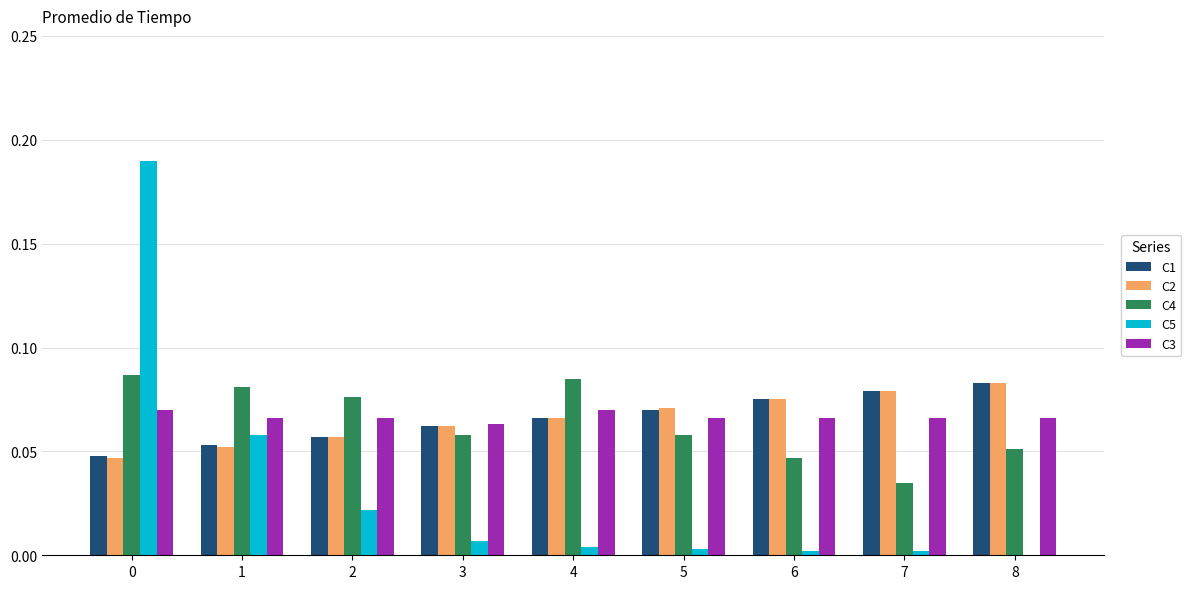

True or false: C2 has a value of 0.0 at 5.

False